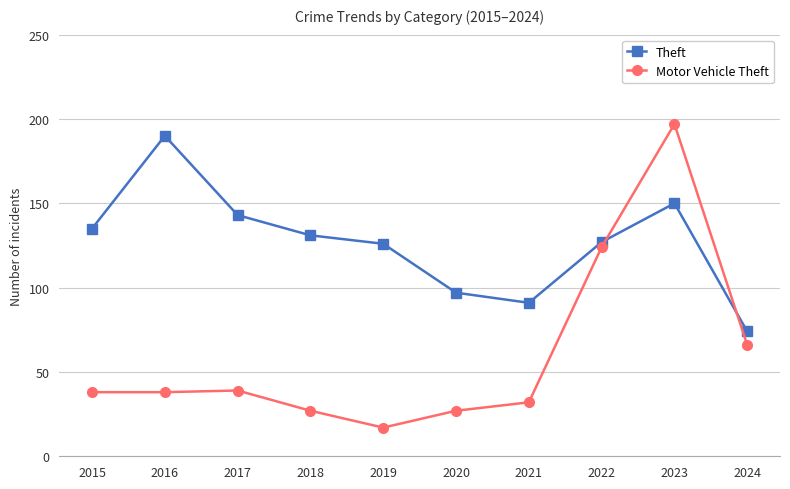

Which label corresponds to the largest value in the chart?

2023